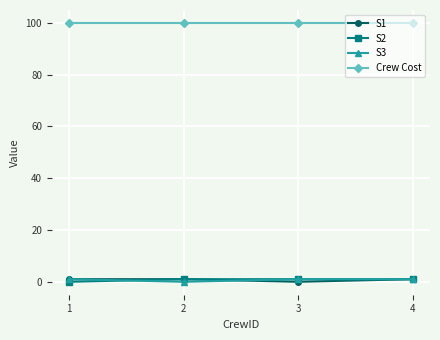

What is the value of the S3 point at the 4th from the left?

1